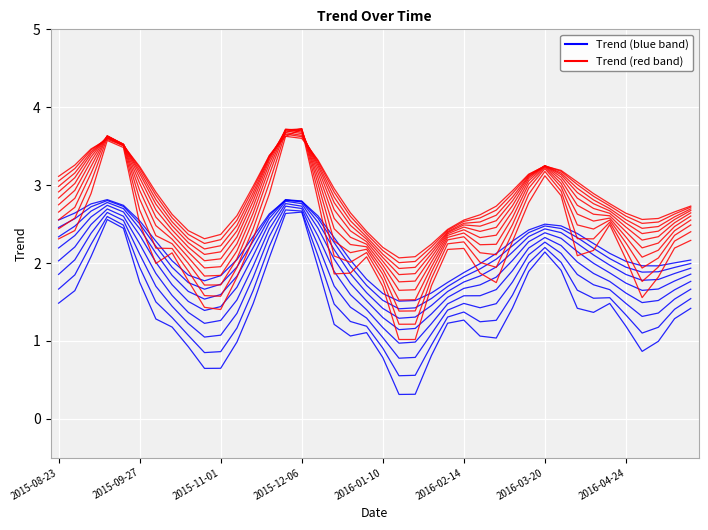

Which series has the largest total across all categories?

Trend (red)